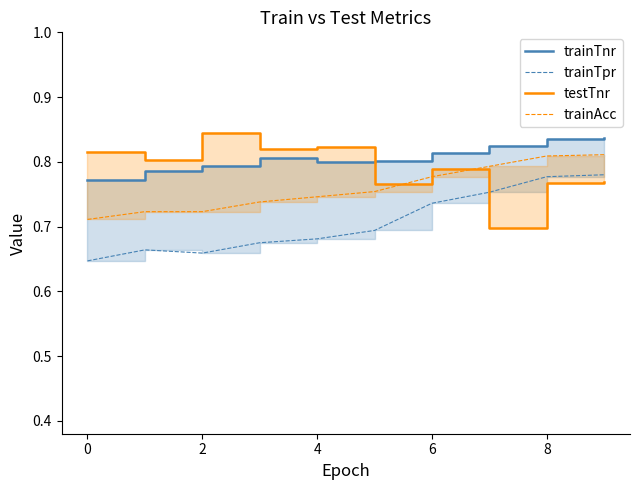

Does the chart display data point markers on the line(s)?

No